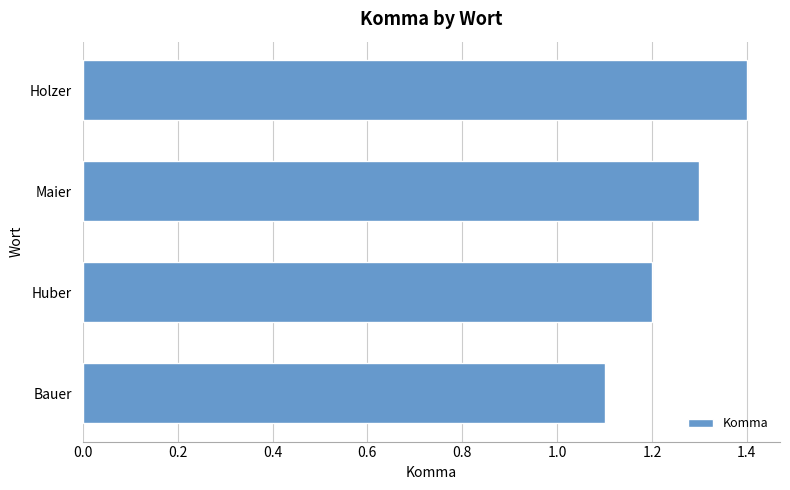

What is the smallest value displayed?

1.1